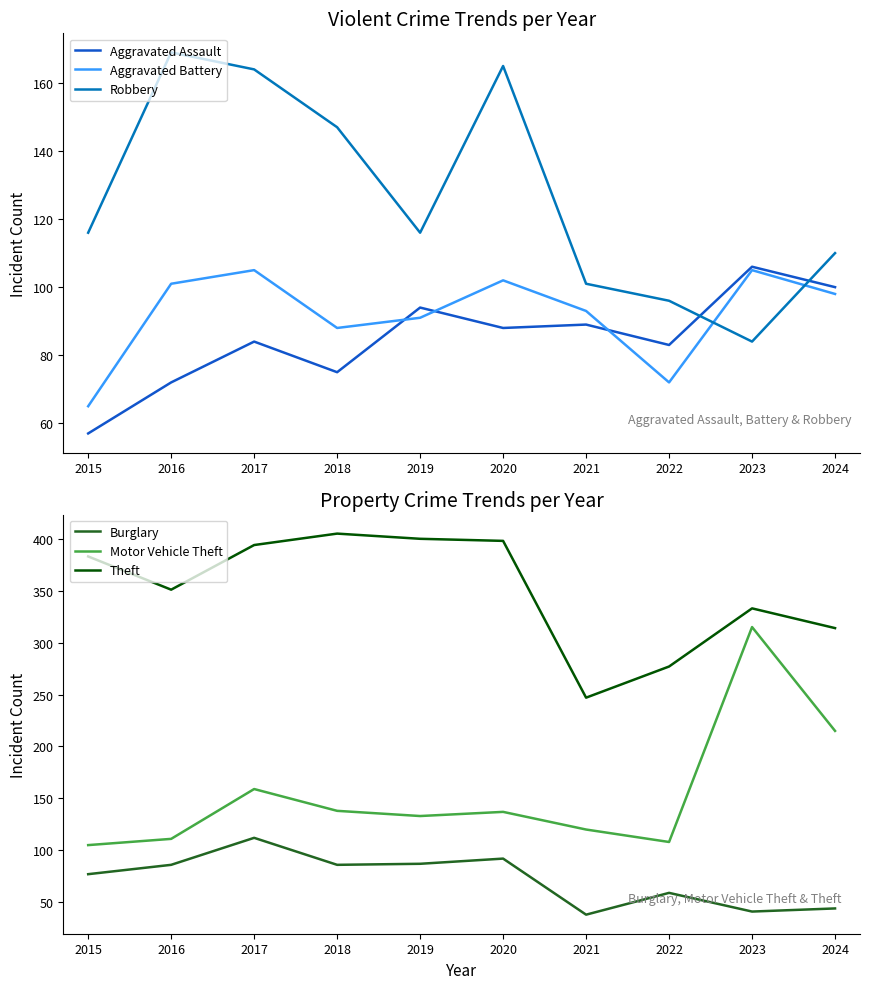

How many distinct data groups are displayed?

6